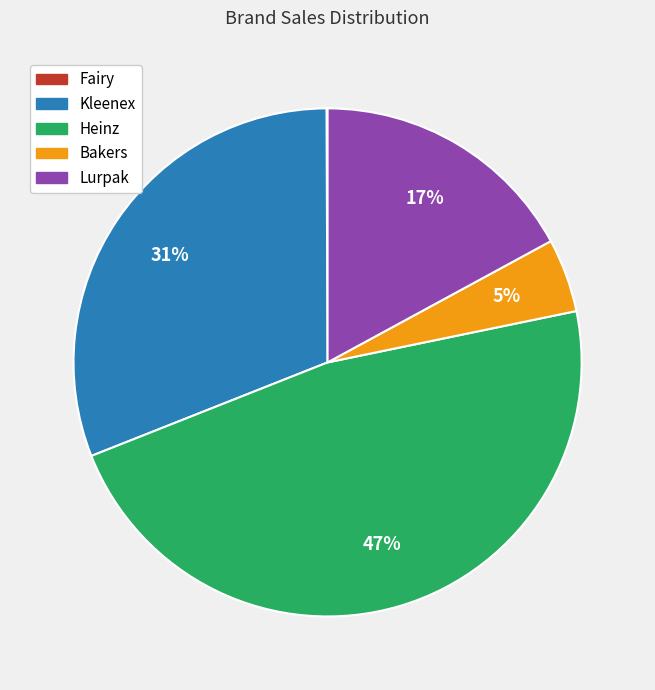

To the nearest percent, what is the difference between the largest and smallest slice percentages?

47%